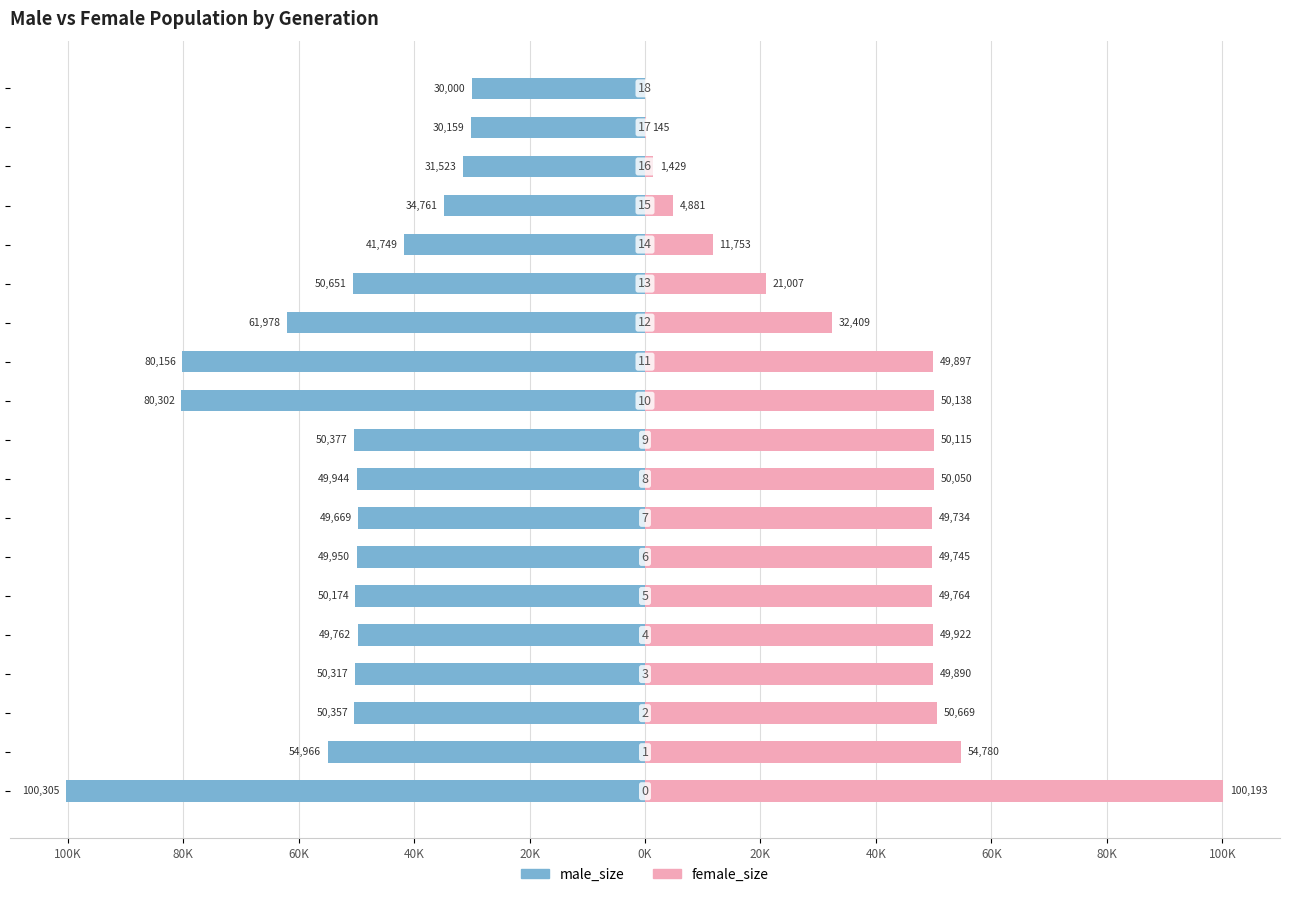

Between 40K and 17, which series saw the biggest shift?

female_size